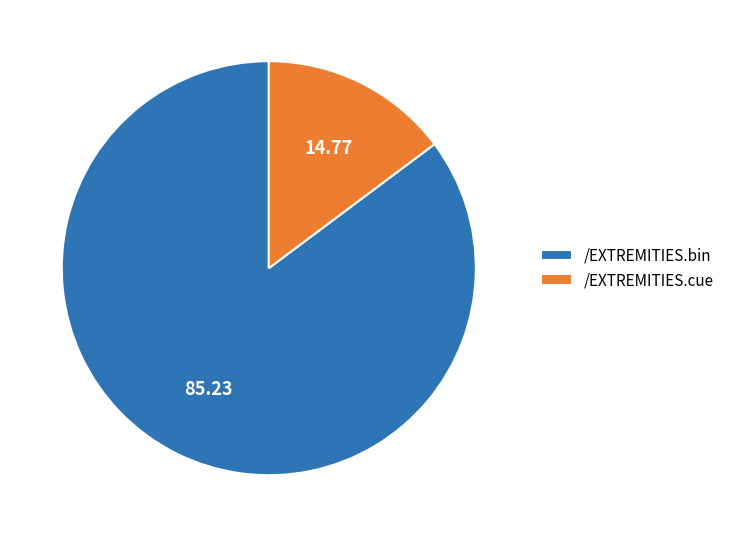

Which has a higher value, /EXTREMITIES.bin or /EXTREMITIES.cue?

/EXTREMITIES.bin